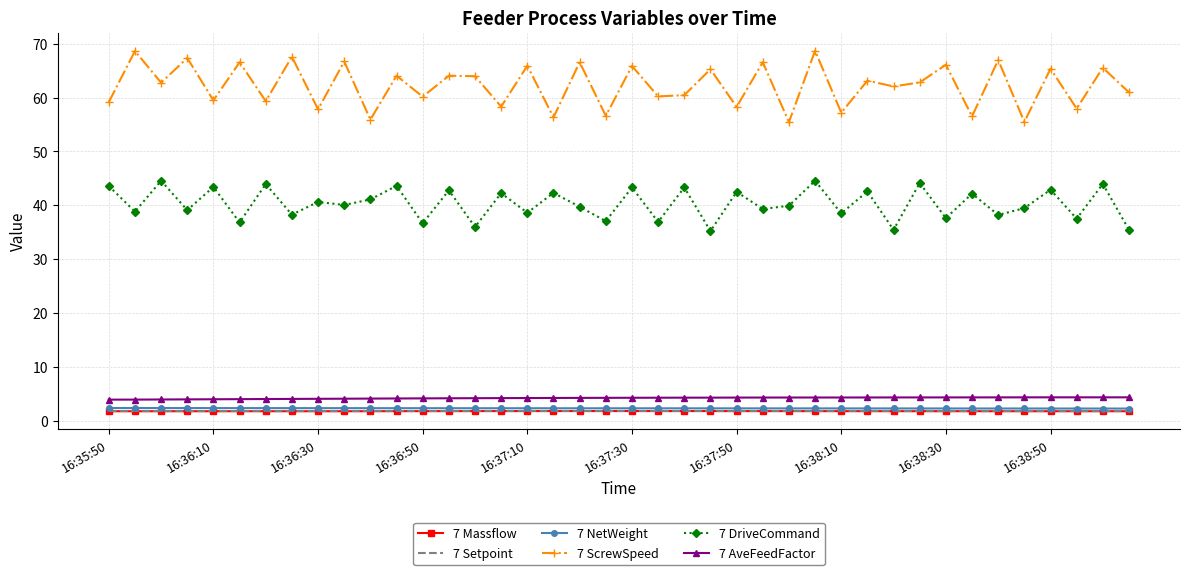

True or false: 7 DriveCommand and 7 NetWeight cross at least once.

False